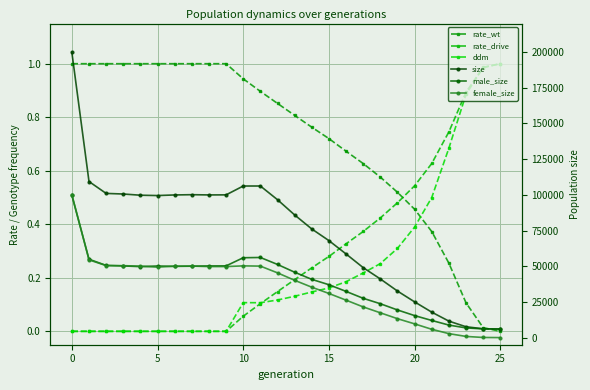

In size, how many points are lower than both neighbors (excluding endpoints)?

2